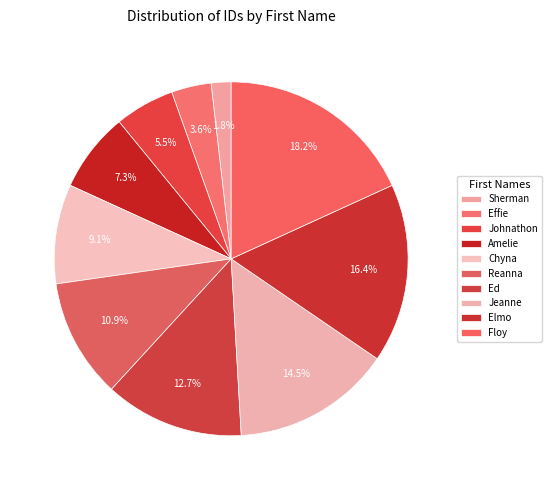

How many segments does this pie chart have?

10